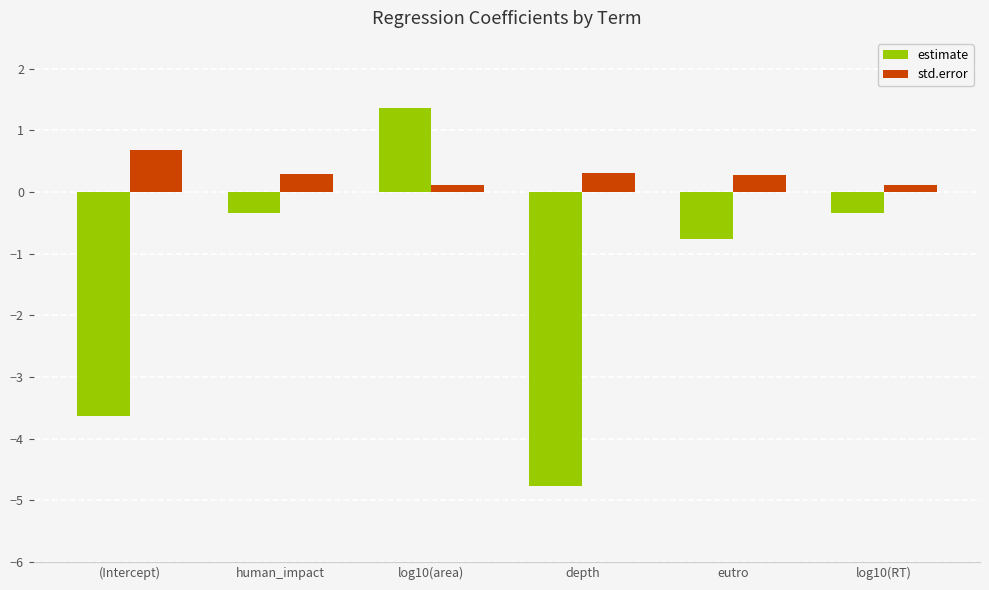

Is it true that std.error equals 0.3 at (Intercept)?

False